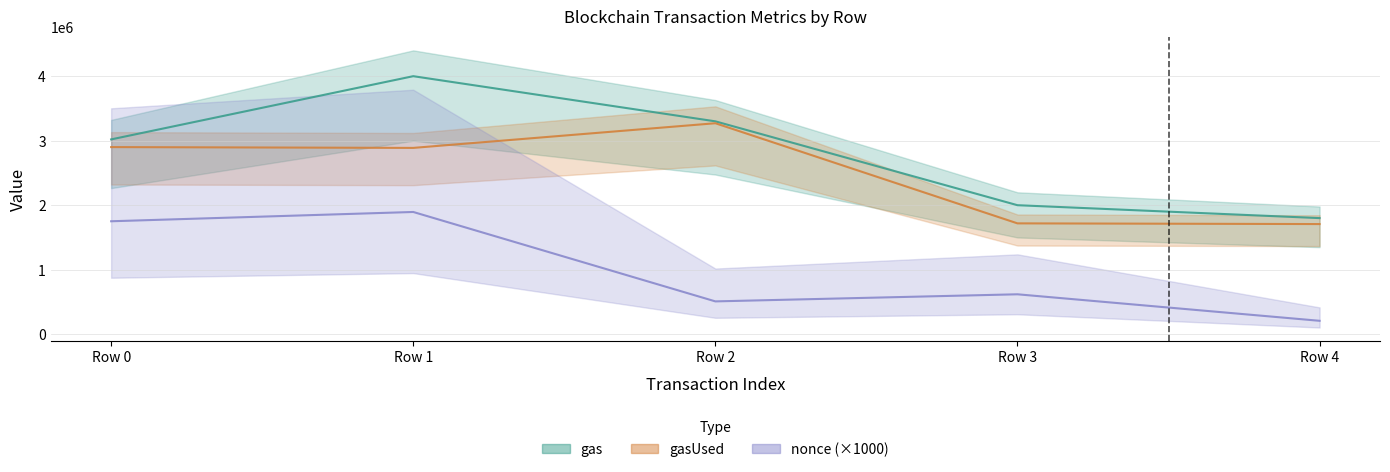

At which label is nonce closest to 1051500?

Row 3